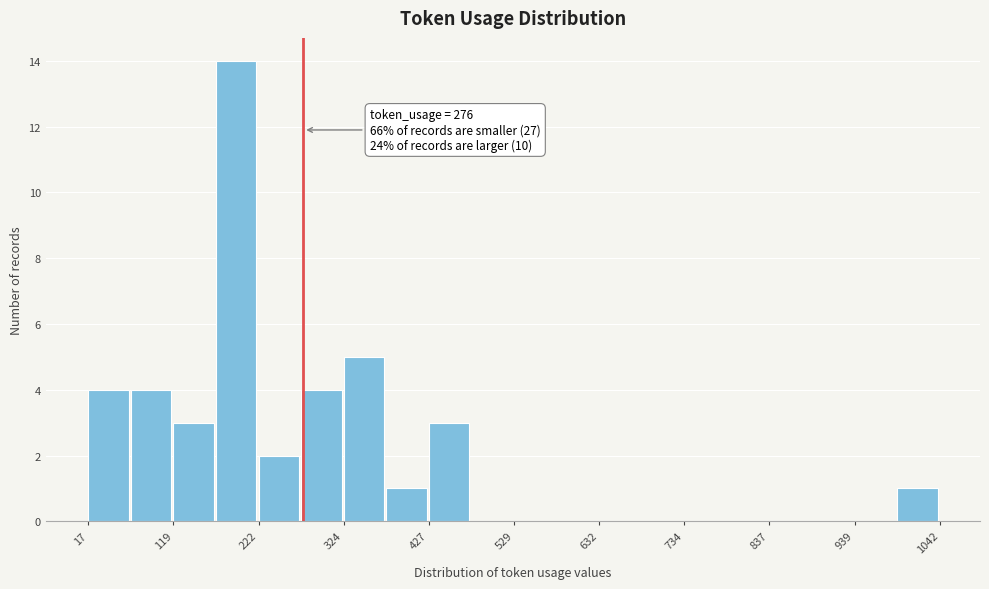

Read against the x-axis, roughly where is the centre of the tallest bar?

200